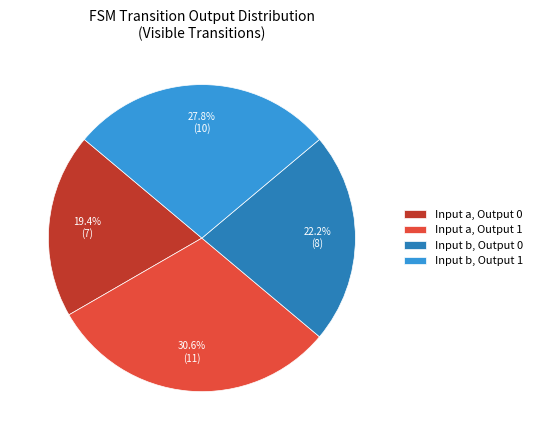

Does any single category account for the majority?

No